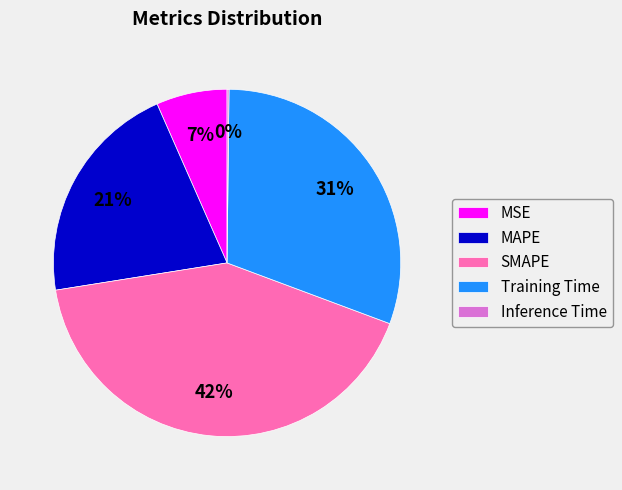

Which slice is the largest?

SMAPE